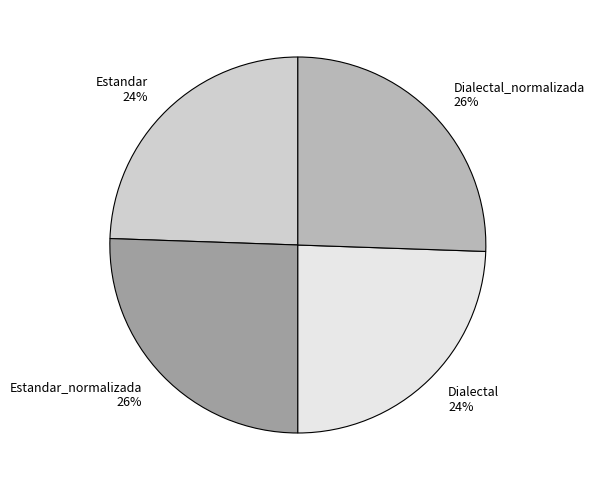

What percentage is the Estandar 24% slice, to the nearest percent?

24%